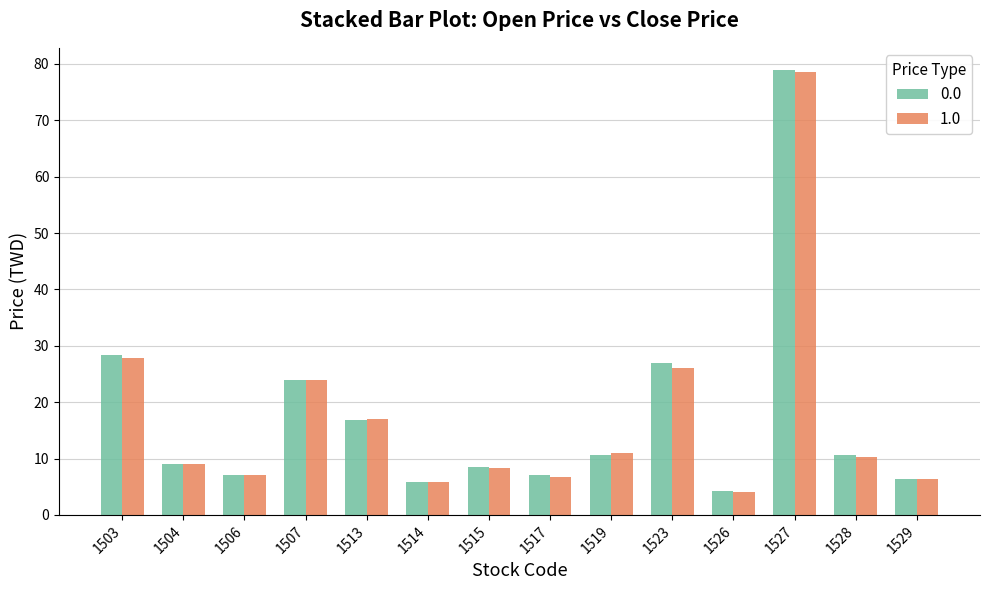

True or false: 1.0 has a value of 6.1 at 1519.

False